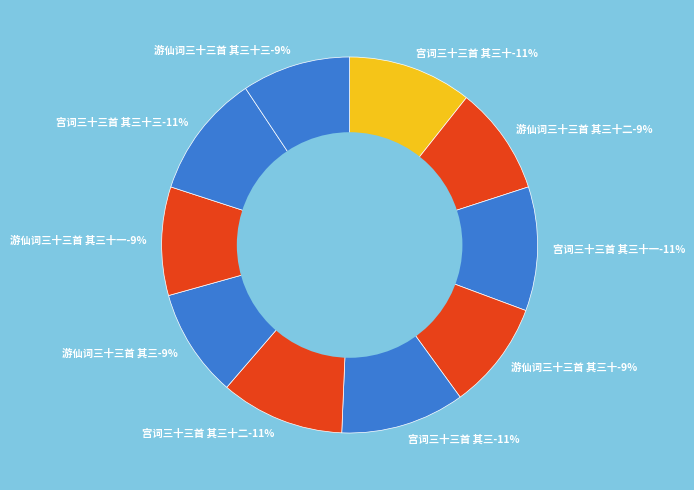

True or false: 宫词三十三首 其三十 accounts for 11% of the total.

True